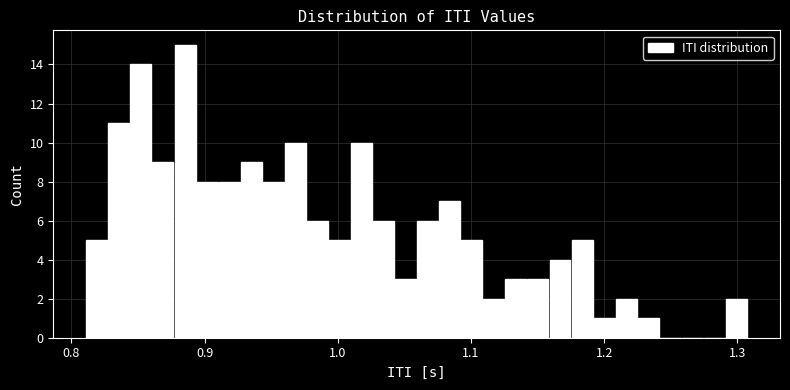

Around what value on the x-axis is the tallest bar? Give the approximate position of its centre, as read against the axis.

0.89